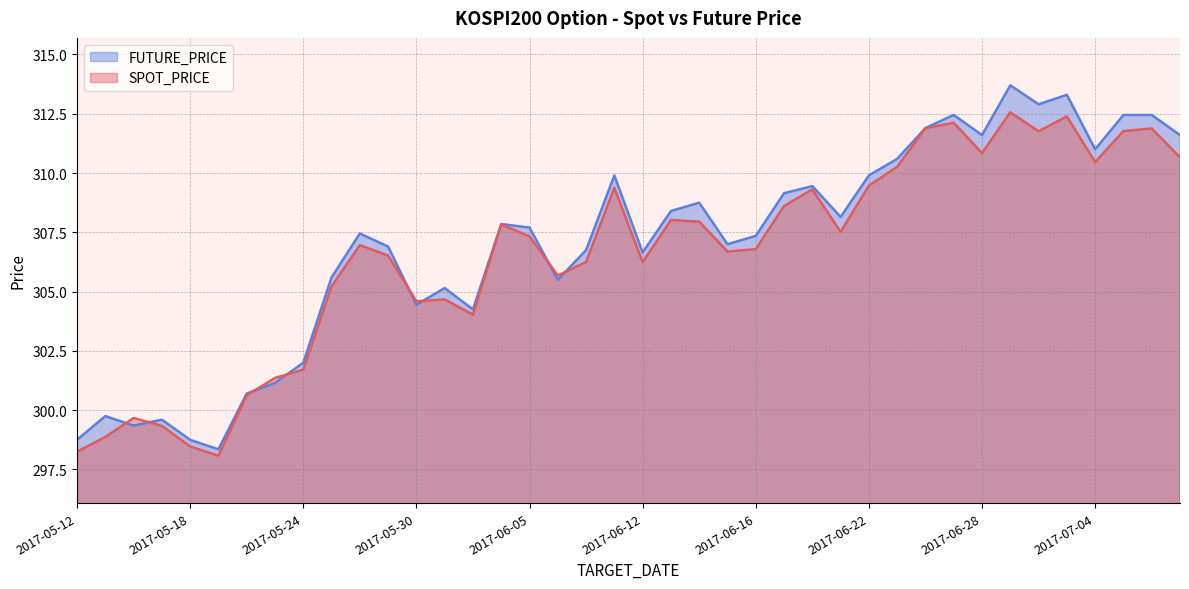

True or false: FUTURE_PRICE has a value of 307.0 at 2017-06-15.

True